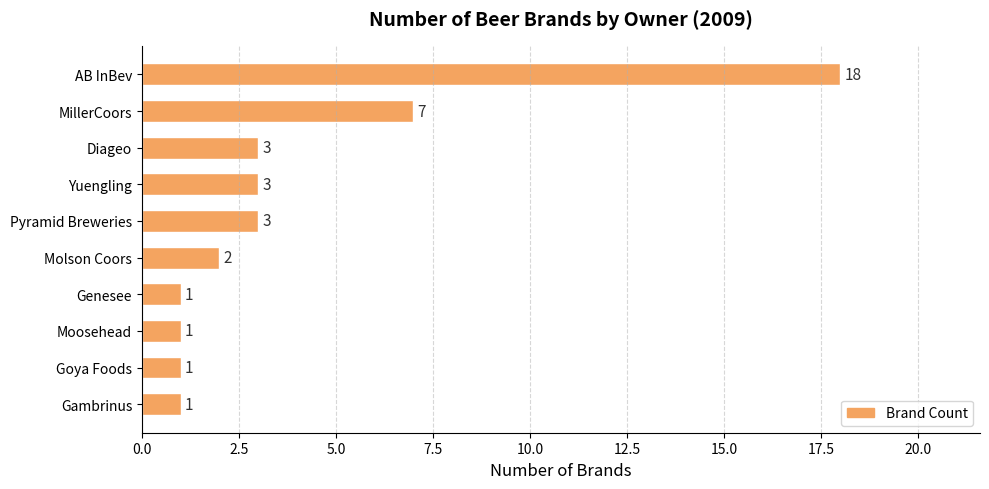

How many bars are there in total?

10